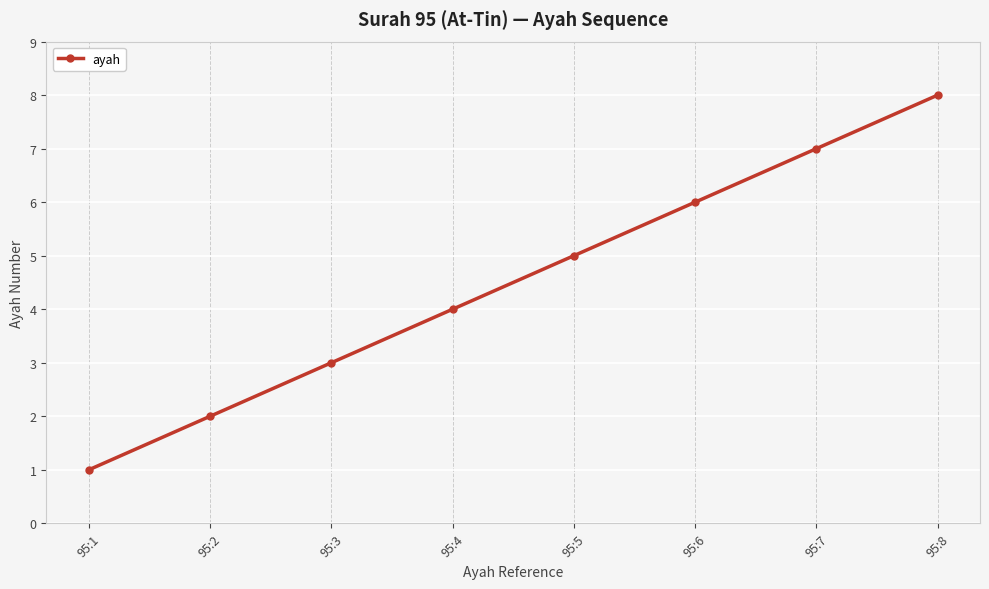

Rank the categories by value from highest to lowest.

95:8, 95:7, 95:6, 95:5, 95:4, 95:3, 95:2, 95:1